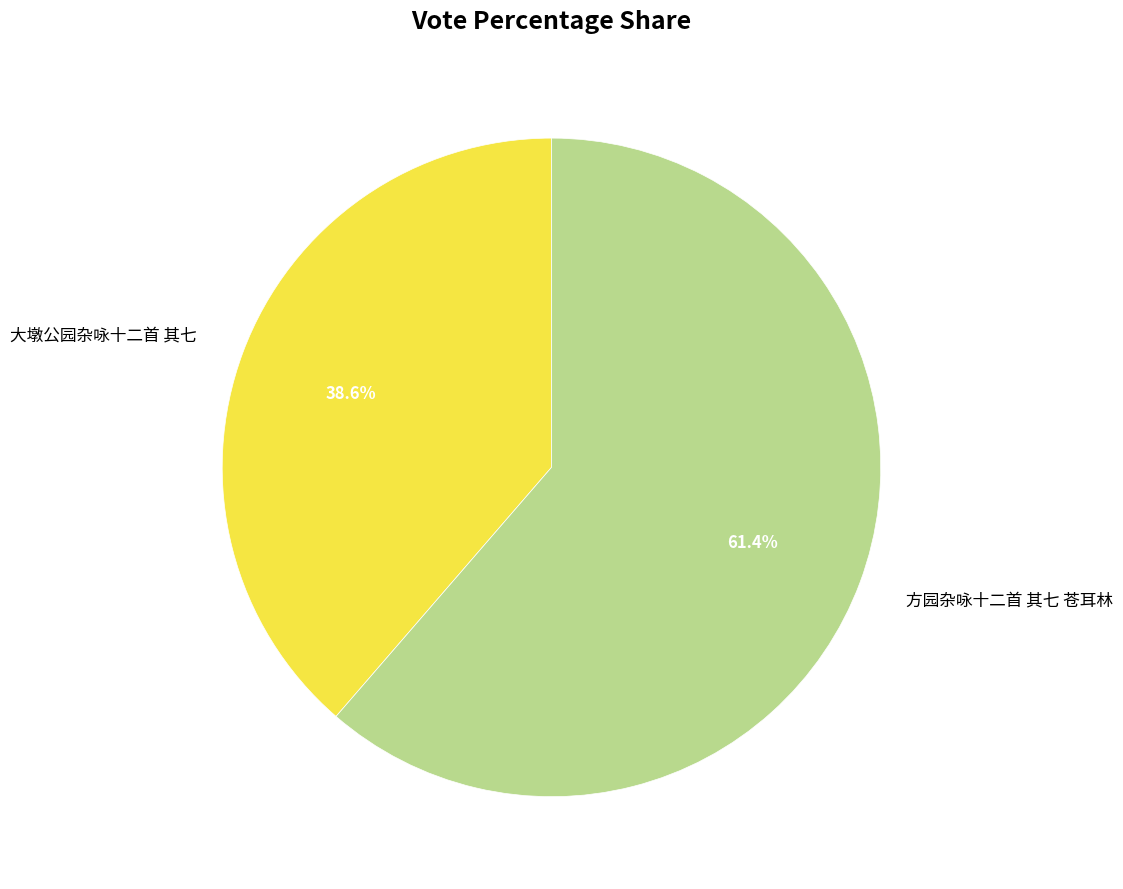

Does 方园杂咏十二首 其七 苍耳林 represent more than half of the total?

Yes